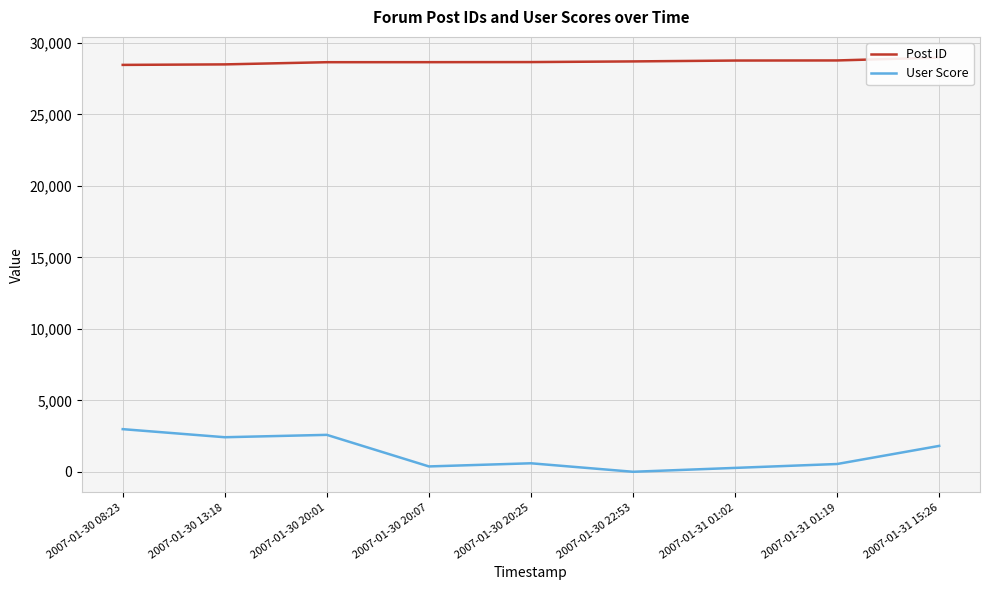

What are all the series names shown in the legend?

Post ID, User Score